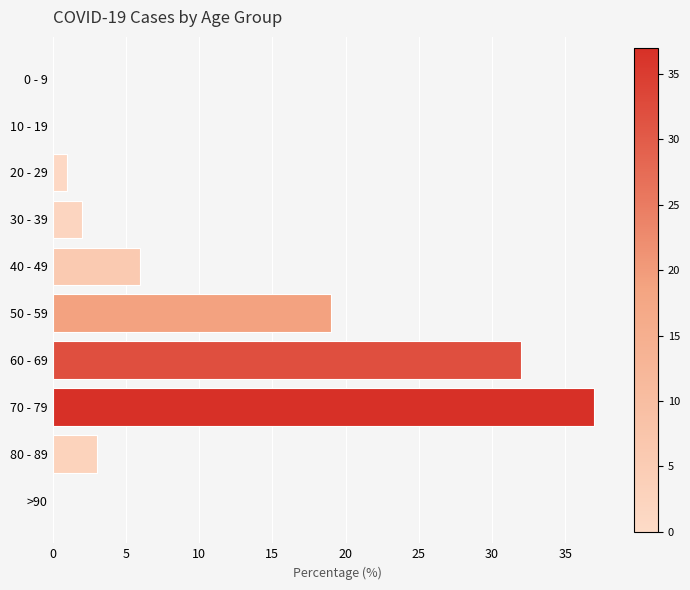

How many data points does each series have?

10